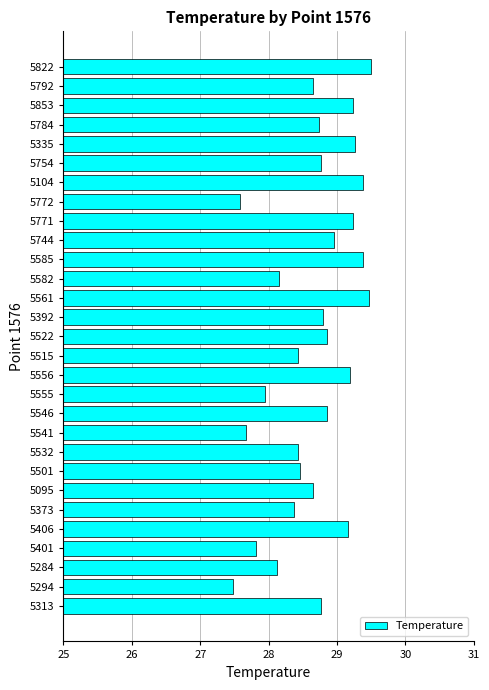

Reading top to bottom, what are all the values shown in this chart?

5822=29.5	5792=28.7	5853=29.2	5784=28.7	5335=29.3	5754=28.8	5104=29.4	5772=27.6	5771=29.2	5744=29.0	5585=29.4	5582=28.1	5561=29.5	5392=28.8	5522=28.8	5515=28.4	5556=29.2	5555=27.9	5546=28.8	5541=27.7	5532=28.4	5501=28.5	5095=28.7	5373=28.4	5406=29.2	5401=27.8	5284=28.1	5294=27.5	5313=28.8